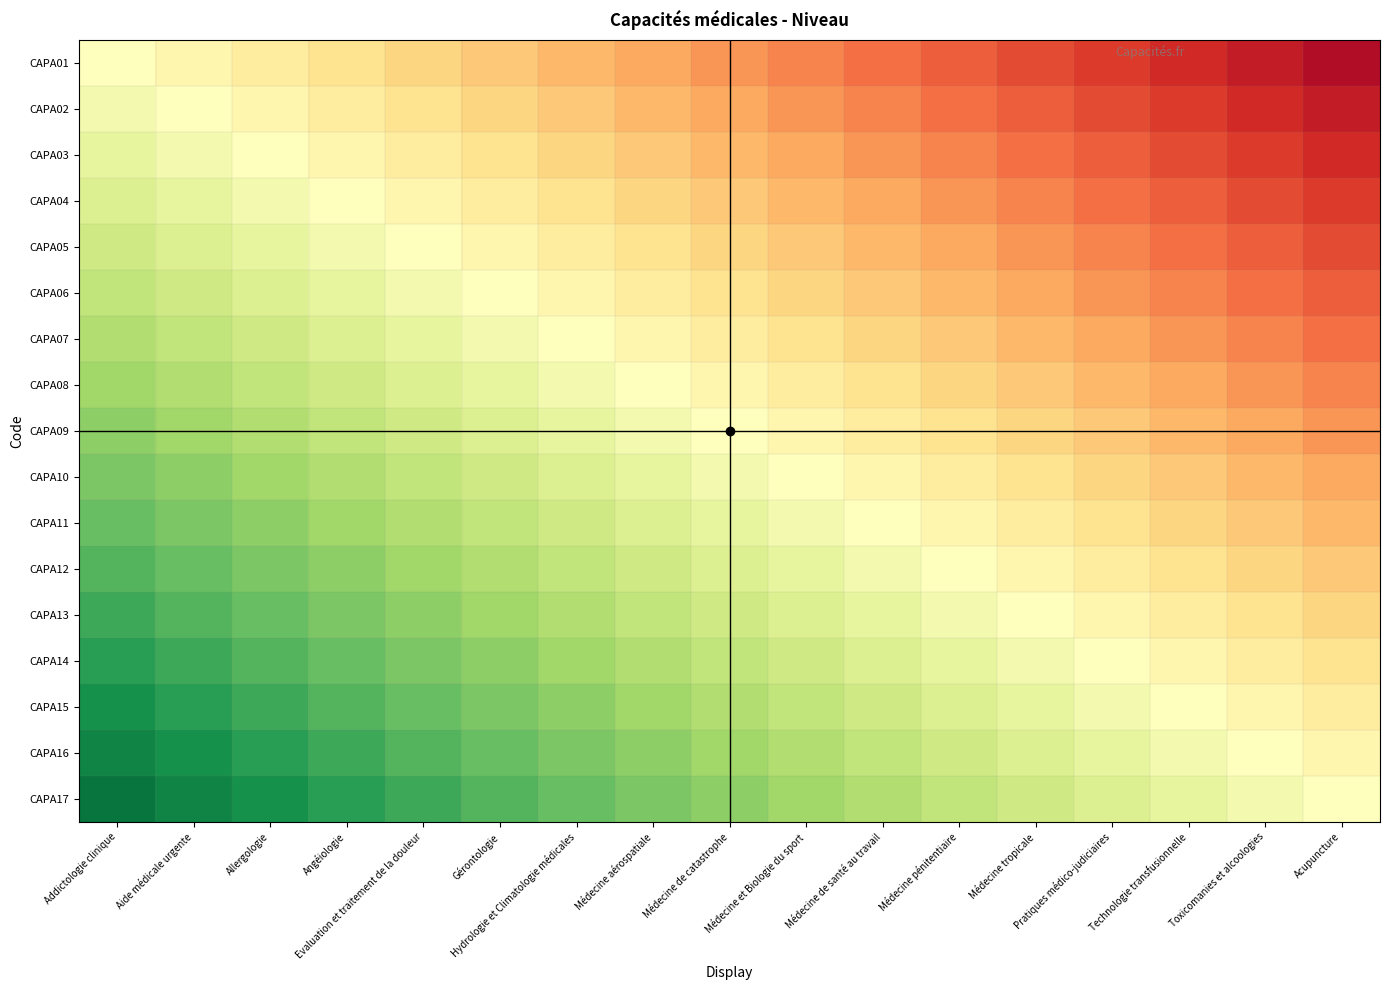

Reading right to left, what are all the values shown in this chart?

CAPA01: Acupuncture=0.0	Toxicomanies et alcoologies=0.1	Technologie transfusionnelle=0.1	Pratiques médico-judiciaires=0.1	Médecine tropicale=0.1	Médecine pénitentiaire=0.2	Médecine de santé au travail=0.2	Médecine et Biologie du sport=0.2	Médecine de catastrophe=0.3	Médecine aérospatiale=0.3	Hydrologie et Climatologie médicales=0.3	Gérontologie=0.4	Evaluation et traitement de la douleur=0.4	Angéiologie=0.4	Allergologie=0.4	Aide médicale urgente=0.5	Addictologie clinique=0.5
CAPA02: Acupuncture=0.1	Toxicomanies et alcoologies=0.1	Technologie transfusionnelle=0.1	Pratiques médico-judiciaires=0.1	Médecine tropicale=0.2	Médecine pénitentiaire=0.2	Médecine de santé au travail=0.2	Médecine et Biologie du sport=0.3	Médecine de catastrophe=0.3	Médecine aérospatiale=0.3	Hydrologie et Climatologie médicales=0.4	Gérontologie=0.4	Evaluation et traitement de la douleur=0.4	Angéiologie=0.4	Allergologie=0.5	Aide médicale urgente=0.5	Addictologie clinique=0.5
CAPA03: Acupuncture=0.1	Toxicomanies et alcoologies=0.1	Technologie transfusionnelle=0.1	Pratiques médico-judiciaires=0.2	Médecine tropicale=0.2	Médecine pénitentiaire=0.2	Médecine de santé au travail=0.3	Médecine et Biologie du sport=0.3	Médecine de catastrophe=0.3	Médecine aérospatiale=0.4	Hydrologie et Climatologie médicales=0.4	Gérontologie=0.4	Evaluation et traitement de la douleur=0.4	Angéiologie=0.5	Allergologie=0.5	Aide médicale urgente=0.5	Addictologie clinique=0.6
CAPA04: Acupuncture=0.1	Toxicomanies et alcoologies=0.1	Technologie transfusionnelle=0.2	Pratiques médico-judiciaires=0.2	Médecine tropicale=0.2	Médecine pénitentiaire=0.3	Médecine de santé au travail=0.3	Médecine et Biologie du sport=0.3	Médecine de catastrophe=0.4	Médecine aérospatiale=0.4	Hydrologie et Climatologie médicales=0.4	Gérontologie=0.4	Evaluation et traitement de la douleur=0.5	Angéiologie=0.5	Allergologie=0.5	Aide médicale urgente=0.6	Addictologie clinique=0.6
CAPA05: Acupuncture=0.1	Toxicomanies et alcoologies=0.2	Technologie transfusionnelle=0.2	Pratiques médico-judiciaires=0.2	Médecine tropicale=0.3	Médecine pénitentiaire=0.3	Médecine de santé au travail=0.3	Médecine et Biologie du sport=0.4	Médecine de catastrophe=0.4	Médecine aérospatiale=0.4	Hydrologie et Climatologie médicales=0.4	Gérontologie=0.5	Evaluation et traitement de la douleur=0.5	Angéiologie=0.5	Allergologie=0.6	Aide médicale urgente=0.6	Addictologie clinique=0.6
CAPA06: Acupuncture=0.2	Toxicomanies et alcoologies=0.2	Technologie transfusionnelle=0.2	Pratiques médico-judiciaires=0.3	Médecine tropicale=0.3	Médecine pénitentiaire=0.3	Médecine de santé au travail=0.4	Médecine et Biologie du sport=0.4	Médecine de catastrophe=0.4	Médecine aérospatiale=0.4	Hydrologie et Climatologie médicales=0.5	Gérontologie=0.5	Evaluation et traitement de la douleur=0.5	Angéiologie=0.6	Allergologie=0.6	Aide médicale urgente=0.6	Addictologie clinique=0.6
CAPA07: Acupuncture=0.2	Toxicomanies et alcoologies=0.2	Technologie transfusionnelle=0.3	Pratiques médico-judiciaires=0.3	Médecine tropicale=0.3	Médecine pénitentiaire=0.4	Médecine de santé au travail=0.4	Médecine et Biologie du sport=0.4	Médecine de catastrophe=0.4	Médecine aérospatiale=0.5	Hydrologie et Climatologie médicales=0.5	Gérontologie=0.5	Evaluation et traitement de la douleur=0.6	Angéiologie=0.6	Allergologie=0.6	Aide médicale urgente=0.6	Addictologie clinique=0.7
CAPA08: Acupuncture=0.2	Toxicomanies et alcoologies=0.3	Technologie transfusionnelle=0.3	Pratiques médico-judiciaires=0.3	Médecine tropicale=0.4	Médecine pénitentiaire=0.4	Médecine de santé au travail=0.4	Médecine et Biologie du sport=0.4	Médecine de catastrophe=0.5	Médecine aérospatiale=0.5	Hydrologie et Climatologie médicales=0.5	Gérontologie=0.6	Evaluation et traitement de la douleur=0.6	Angéiologie=0.6	Allergologie=0.6	Aide médicale urgente=0.7	Addictologie clinique=0.7
CAPA09: Acupuncture=0.3	Toxicomanies et alcoologies=0.3	Technologie transfusionnelle=0.3	Pratiques médico-judiciaires=0.4	Médecine tropicale=0.4	Médecine pénitentiaire=0.4	Médecine de santé au travail=0.4	Médecine et Biologie du sport=0.5	Médecine de catastrophe=0.5	Médecine aérospatiale=0.5	Hydrologie et Climatologie médicales=0.6	Gérontologie=0.6	Evaluation et traitement de la douleur=0.6	Angéiologie=0.6	Allergologie=0.7	Aide médicale urgente=0.7	Addictologie clinique=0.7
CAPA10: Acupuncture=0.3	Toxicomanies et alcoologies=0.3	Technologie transfusionnelle=0.4	Pratiques médico-judiciaires=0.4	Médecine tropicale=0.4	Médecine pénitentiaire=0.4	Médecine de santé au travail=0.5	Médecine et Biologie du sport=0.5	Médecine de catastrophe=0.5	Médecine aérospatiale=0.6	Hydrologie et Climatologie médicales=0.6	Gérontologie=0.6	Evaluation et traitement de la douleur=0.6	Angéiologie=0.7	Allergologie=0.7	Aide médicale urgente=0.7	Addictologie clinique=0.8
CAPA11: Acupuncture=0.3	Toxicomanies et alcoologies=0.4	Technologie transfusionnelle=0.4	Pratiques médico-judiciaires=0.4	Médecine tropicale=0.4	Médecine pénitentiaire=0.5	Médecine de santé au travail=0.5	Médecine et Biologie du sport=0.5	Médecine de catastrophe=0.6	Médecine aérospatiale=0.6	Hydrologie et Climatologie médicales=0.6	Gérontologie=0.6	Evaluation et traitement de la douleur=0.7	Angéiologie=0.7	Allergologie=0.7	Aide médicale urgente=0.8	Addictologie clinique=0.8
CAPA12: Acupuncture=0.4	Toxicomanies et alcoologies=0.4	Technologie transfusionnelle=0.4	Pratiques médico-judiciaires=0.4	Médecine tropicale=0.5	Médecine pénitentiaire=0.5	Médecine de santé au travail=0.5	Médecine et Biologie du sport=0.6	Médecine de catastrophe=0.6	Médecine aérospatiale=0.6	Hydrologie et Climatologie médicales=0.6	Gérontologie=0.7	Evaluation et traitement de la douleur=0.7	Angéiologie=0.7	Allergologie=0.8	Aide médicale urgente=0.8	Addictologie clinique=0.8
CAPA13: Acupuncture=0.4	Toxicomanies et alcoologies=0.4	Technologie transfusionnelle=0.4	Pratiques médico-judiciaires=0.5	Médecine tropicale=0.5	Médecine pénitentiaire=0.5	Médecine de santé au travail=0.6	Médecine et Biologie du sport=0.6	Médecine de catastrophe=0.6	Médecine aérospatiale=0.6	Hydrologie et Climatologie médicales=0.7	Gérontologie=0.7	Evaluation et traitement de la douleur=0.7	Angéiologie=0.8	Allergologie=0.8	Aide médicale urgente=0.8	Addictologie clinique=0.9
CAPA14: Acupuncture=0.4	Toxicomanies et alcoologies=0.4	Technologie transfusionnelle=0.5	Pratiques médico-judiciaires=0.5	Médecine tropicale=0.5	Médecine pénitentiaire=0.6	Médecine de santé au travail=0.6	Médecine et Biologie du sport=0.6	Médecine de catastrophe=0.6	Médecine aérospatiale=0.7	Hydrologie et Climatologie médicales=0.7	Gérontologie=0.7	Evaluation et traitement de la douleur=0.8	Angéiologie=0.8	Allergologie=0.8	Aide médicale urgente=0.9	Addictologie clinique=0.9
CAPA15: Acupuncture=0.4	Toxicomanies et alcoologies=0.5	Technologie transfusionnelle=0.5	Pratiques médico-judiciaires=0.5	Médecine tropicale=0.6	Médecine pénitentiaire=0.6	Médecine de santé au travail=0.6	Médecine et Biologie du sport=0.6	Médecine de catastrophe=0.7	Médecine aérospatiale=0.7	Hydrologie et Climatologie médicales=0.7	Gérontologie=0.8	Evaluation et traitement de la douleur=0.8	Angéiologie=0.8	Allergologie=0.9	Aide médicale urgente=0.9	Addictologie clinique=0.9
CAPA16: Acupuncture=0.5	Toxicomanies et alcoologies=0.5	Technologie transfusionnelle=0.5	Pratiques médico-judiciaires=0.6	Médecine tropicale=0.6	Médecine pénitentiaire=0.6	Médecine de santé au travail=0.6	Médecine et Biologie du sport=0.7	Médecine de catastrophe=0.7	Médecine aérospatiale=0.7	Hydrologie et Climatologie médicales=0.8	Gérontologie=0.8	Evaluation et traitement de la douleur=0.8	Angéiologie=0.9	Allergologie=0.9	Aide médicale urgente=0.9	Addictologie clinique=0.9
CAPA17: Acupuncture=0.5	Toxicomanies et alcoologies=0.5	Technologie transfusionnelle=0.6	Pratiques médico-judiciaires=0.6	Médecine tropicale=0.6	Médecine pénitentiaire=0.6	Médecine de santé au travail=0.7	Médecine et Biologie du sport=0.7	Médecine de catastrophe=0.7	Médecine aérospatiale=0.8	Hydrologie et Climatologie médicales=0.8	Gérontologie=0.8	Evaluation et traitement de la douleur=0.9	Angéiologie=0.9	Allergologie=0.9	Aide médicale urgente=0.9	Addictologie clinique=1.0